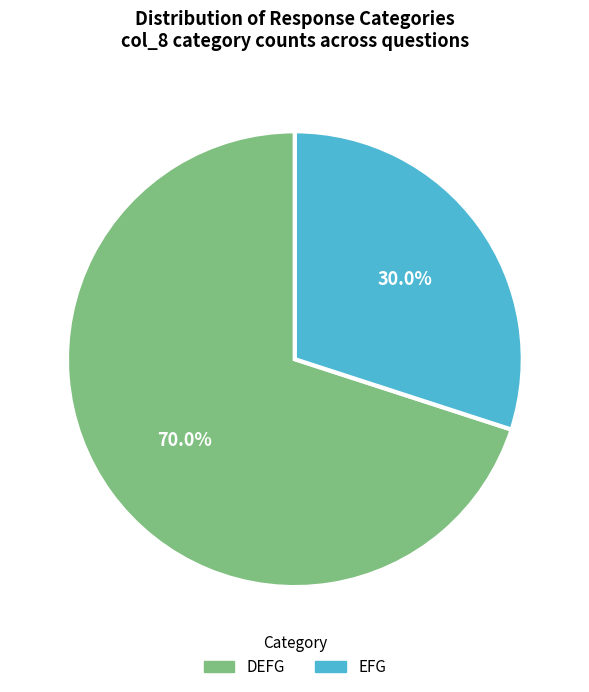

What is the total percentage of DEFG and EFG?

100.0%